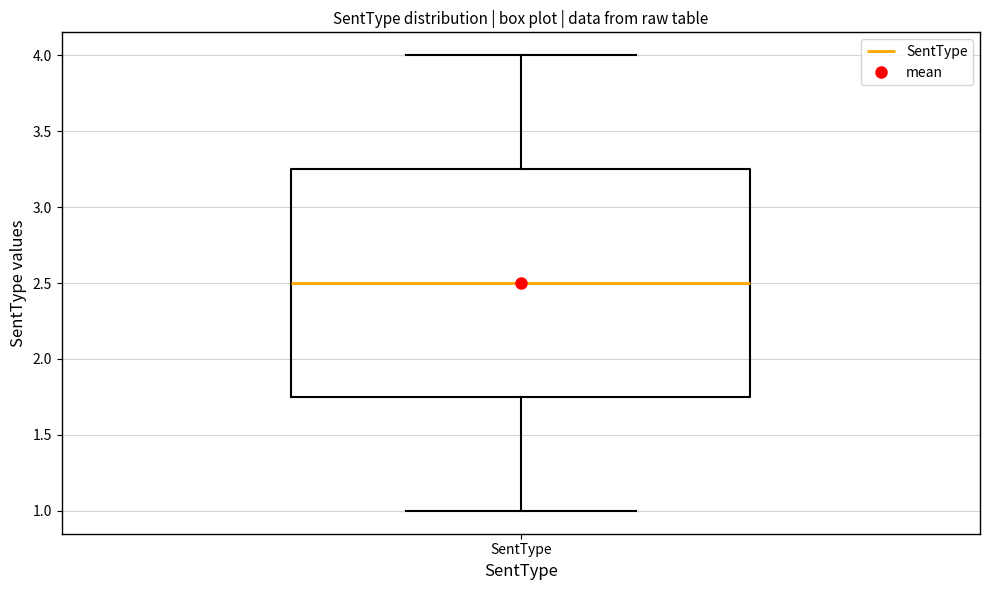

Transcribe this box plot: give where the median line is, the range the box spans, and where the two whiskers end, as read against the y-axis. The values are not printed on the chart, so give them approximately, as read against the axis.

median 2.50, box 1.75 to 3.25, whiskers 1.00 to 4.00